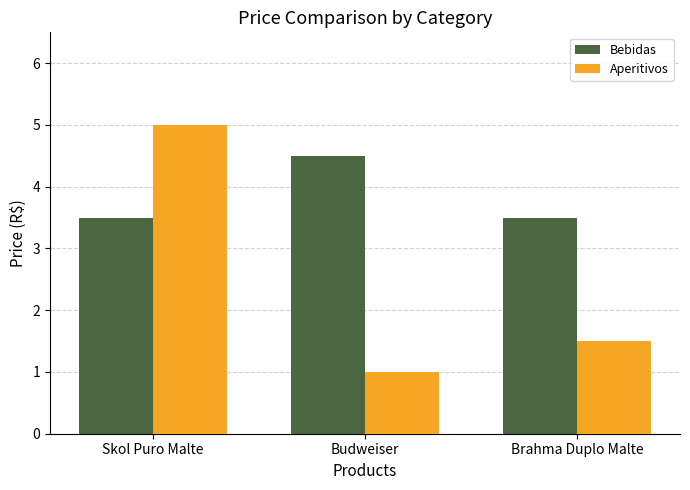

Between Budweiser and Brahma Duplo Malte, which series saw the biggest shift?

Bebidas